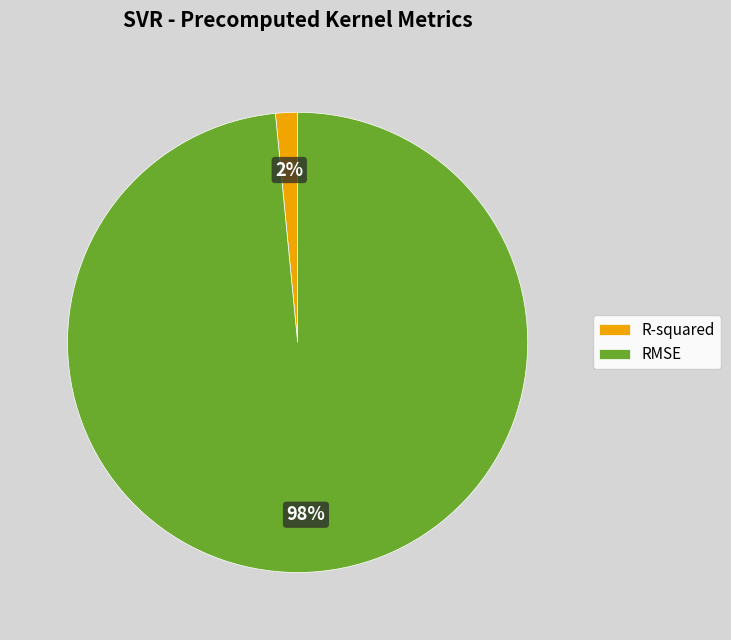

Count the number of slices in the pie.

2